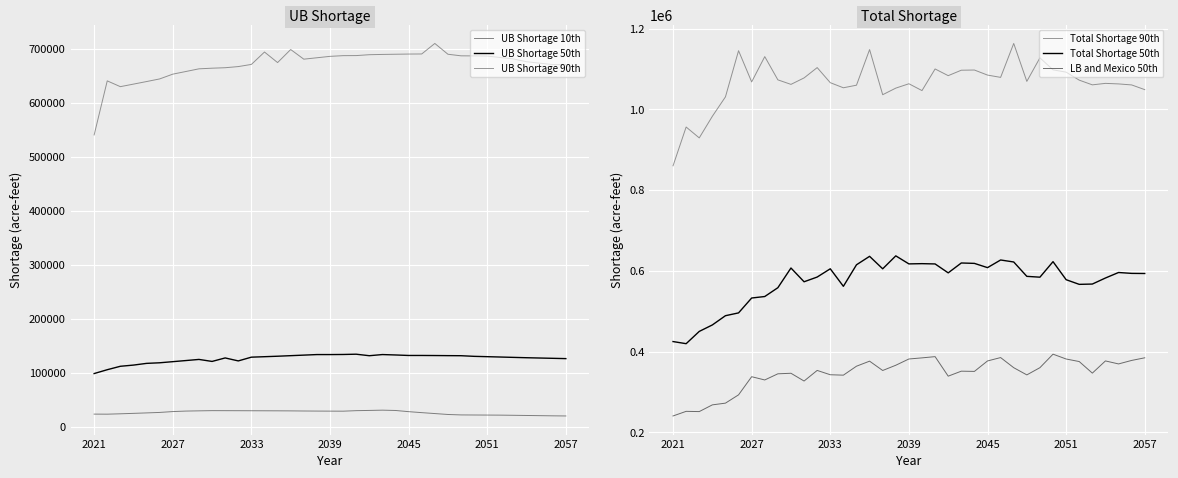

What is the difference between the second highest and minimum values in the UB Shortage 50th series?

35375.5